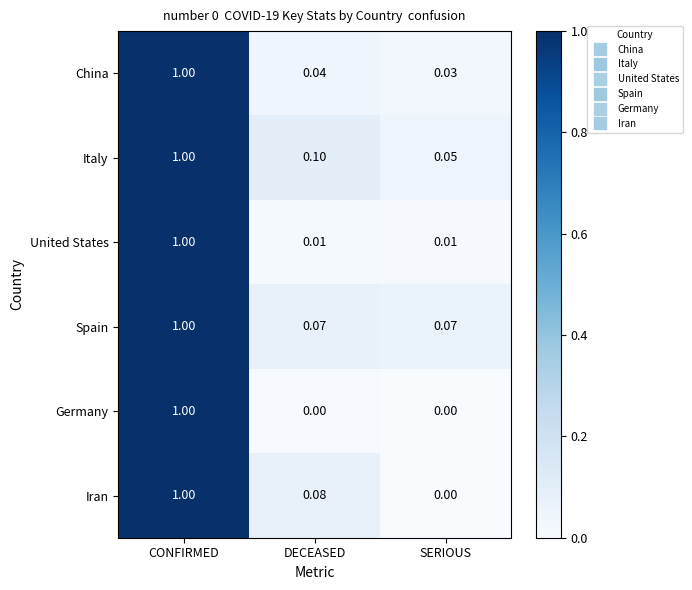

Between DECEASED and SERIOUS, which series saw the biggest shift?

Iran